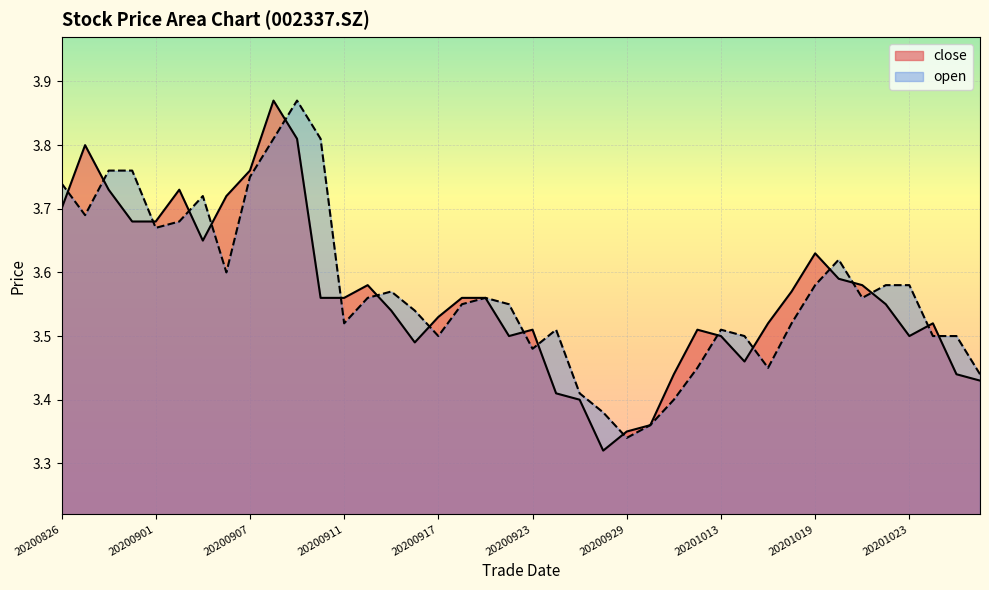

Is it true that open equals 1.6 at 20200827?

False